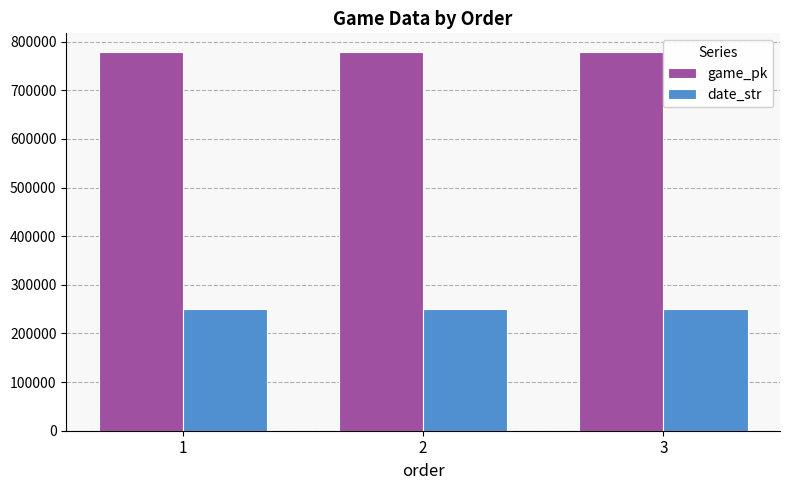

What is the spread (max minus min) of values at 2?

527845